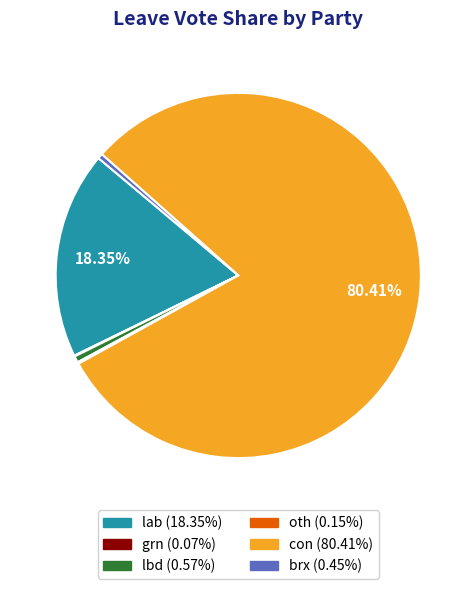

What is the largest slice in the pie chart?

con